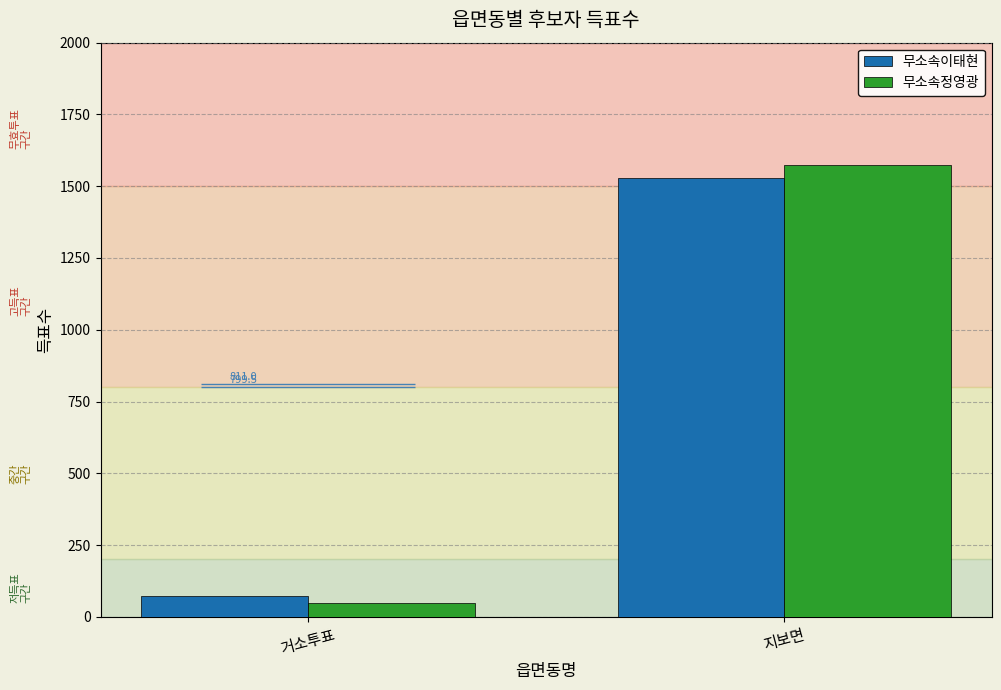

What is the lowest value of the 무소속이태현 series?

72